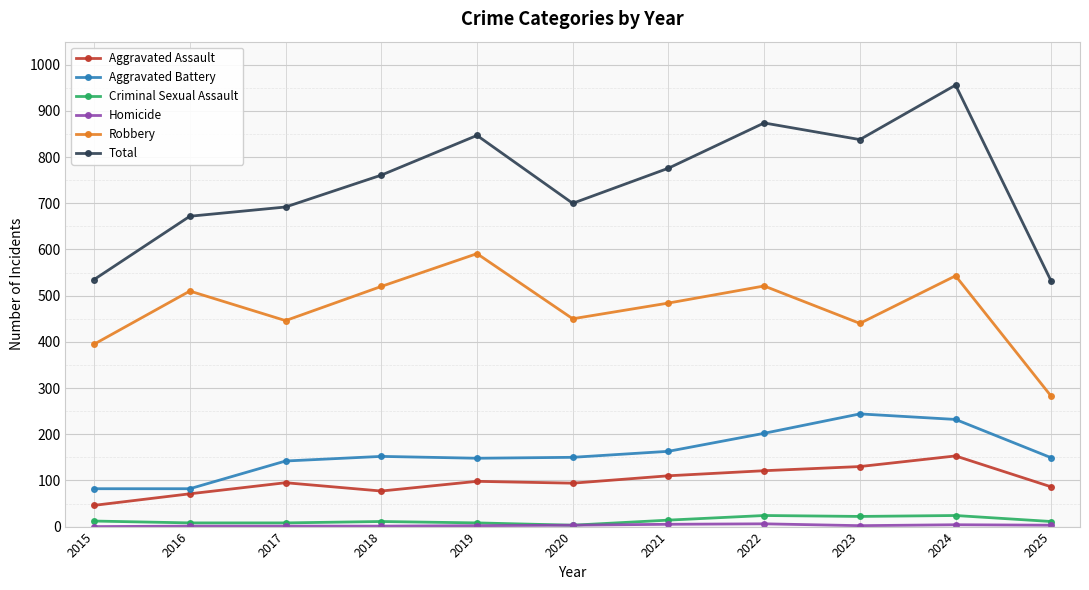

How many distinct data groups are displayed?

6